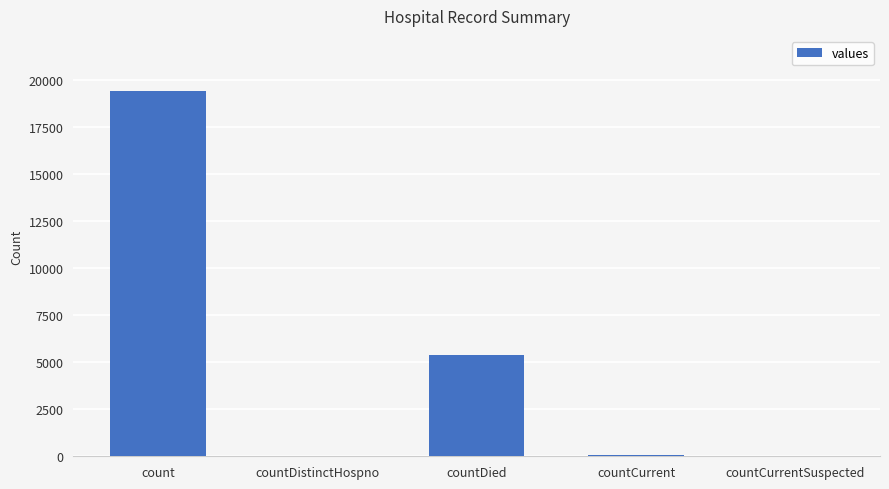

What is the difference between the values at countDied and countCurrent?

5297